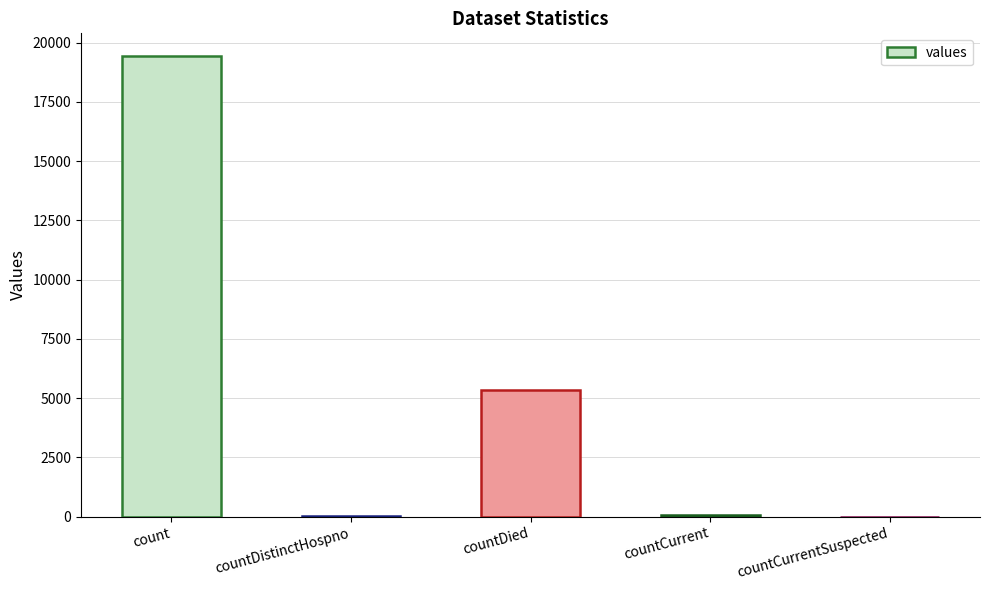

What is the greatest value displayed?

19420